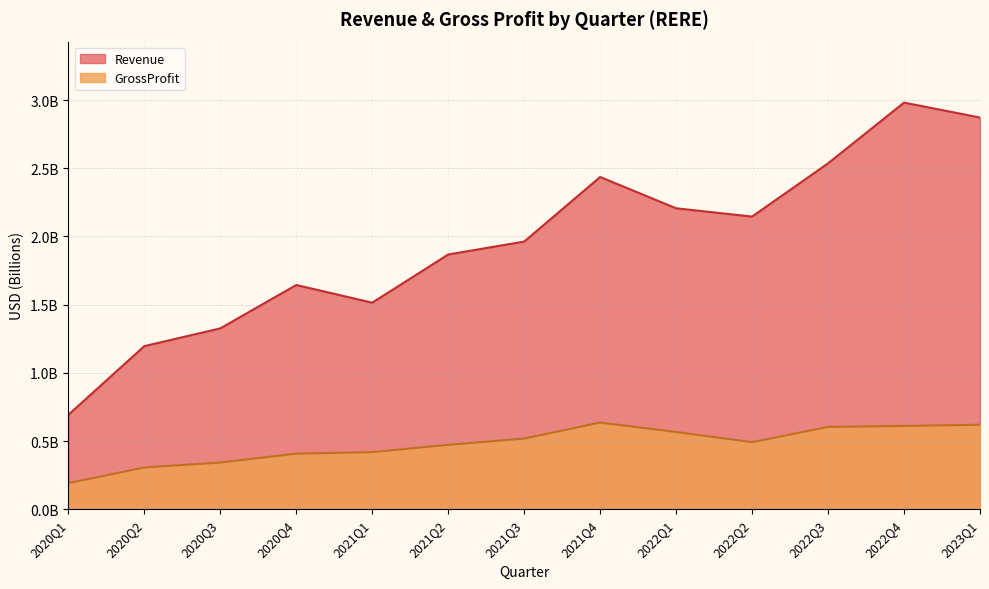

What is the maximum value shown in the chart?

3.0